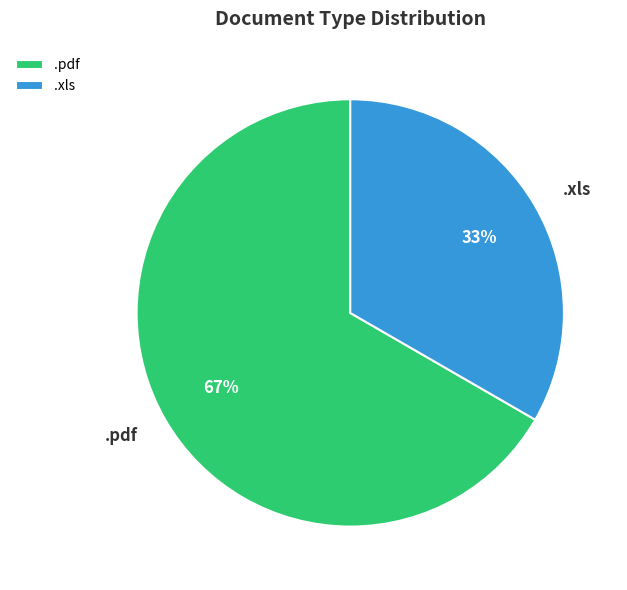

How many slices are in this pie chart?

2